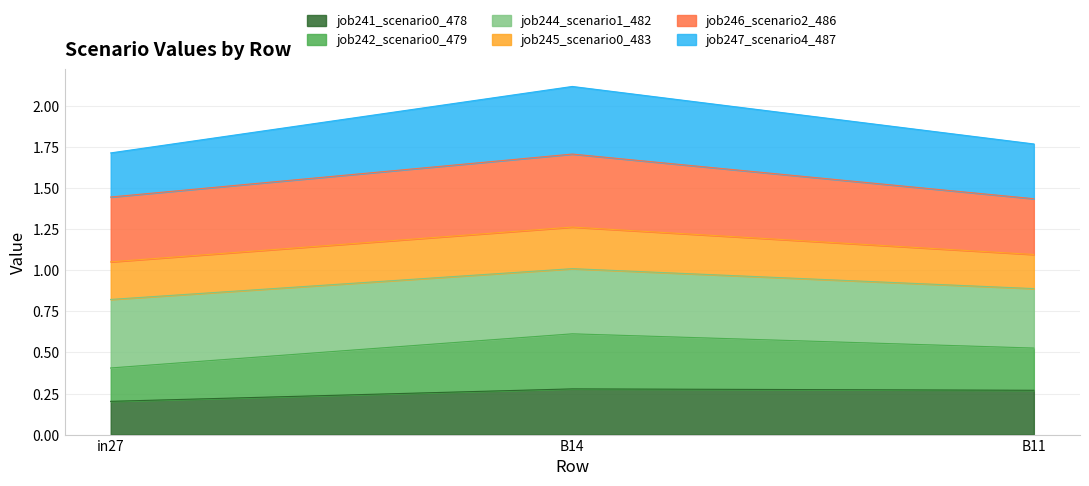

What is the label of the 1st point from the left?

in27